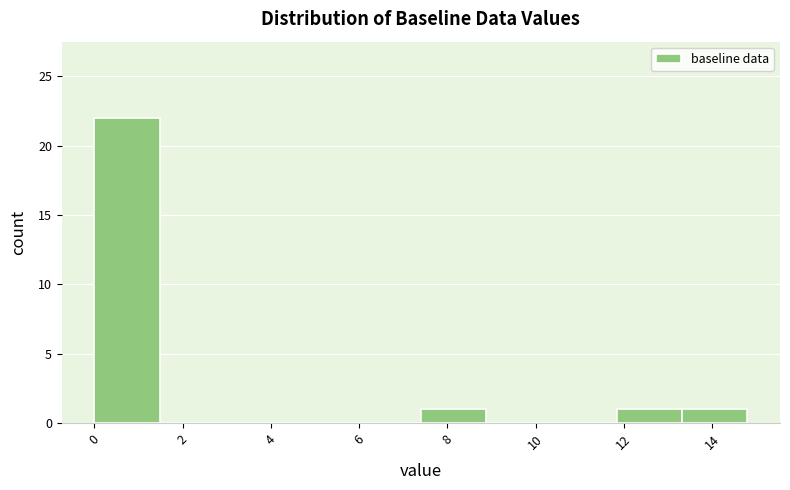

How tall is the bar that spans 7.40 to 8.88 on the x-axis? Neither the bar edges nor the heights are printed on the chart, so give them approximately, as read against the axes.

1